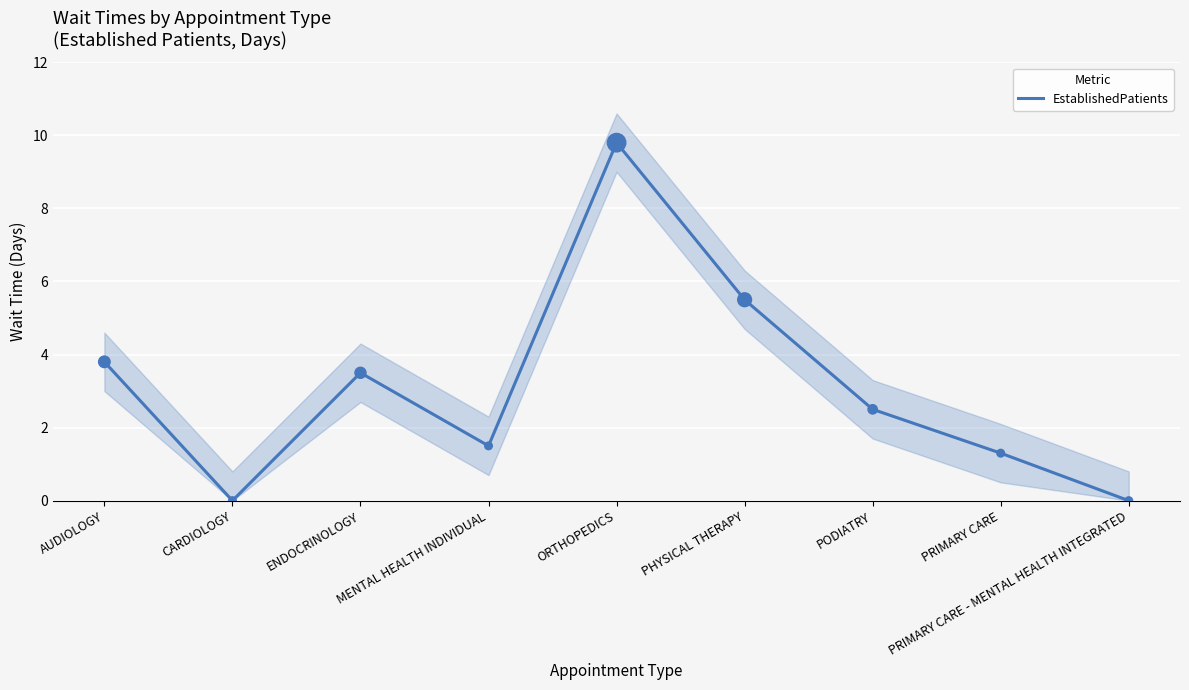

Approximately how many times larger is the value at PHYSICAL THERAPY compared to ORTHOPEDICS?

0.6